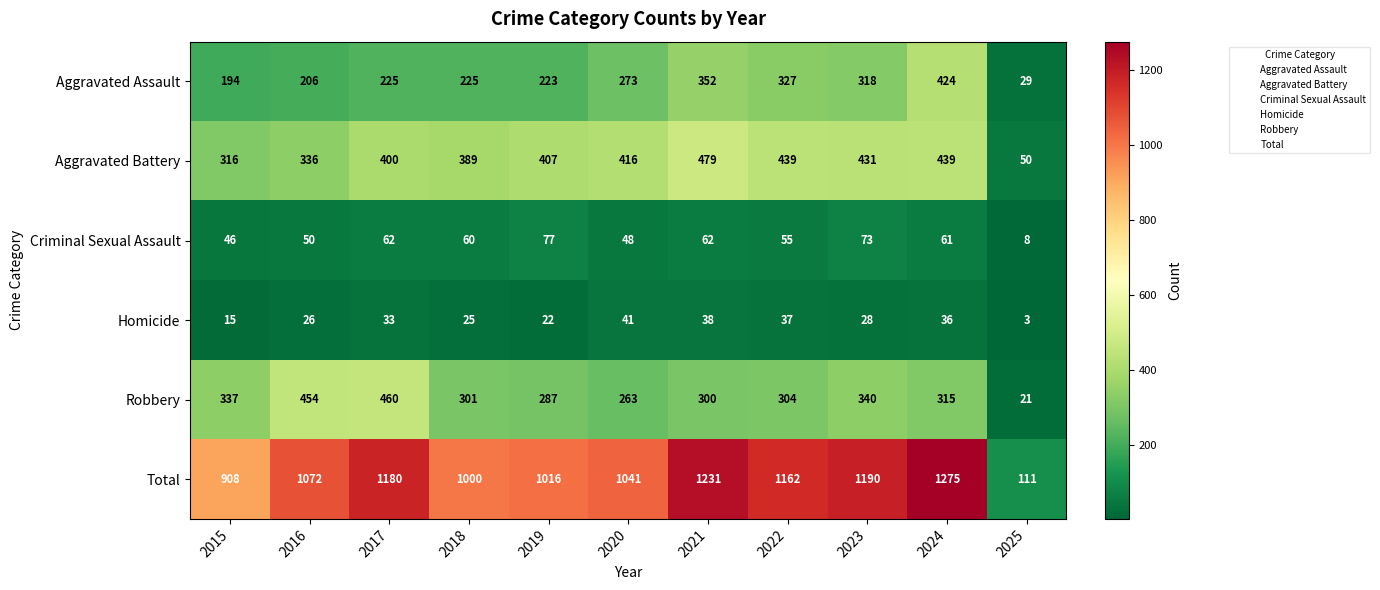

What is the sum of the Criminal Sexual Assault values at 2016 and 2017?

112